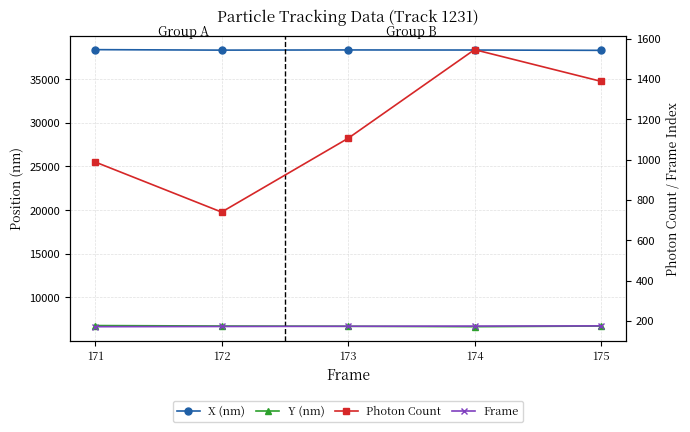

What is the difference between the maximum and minimum values in the X (nm) series?

79.8